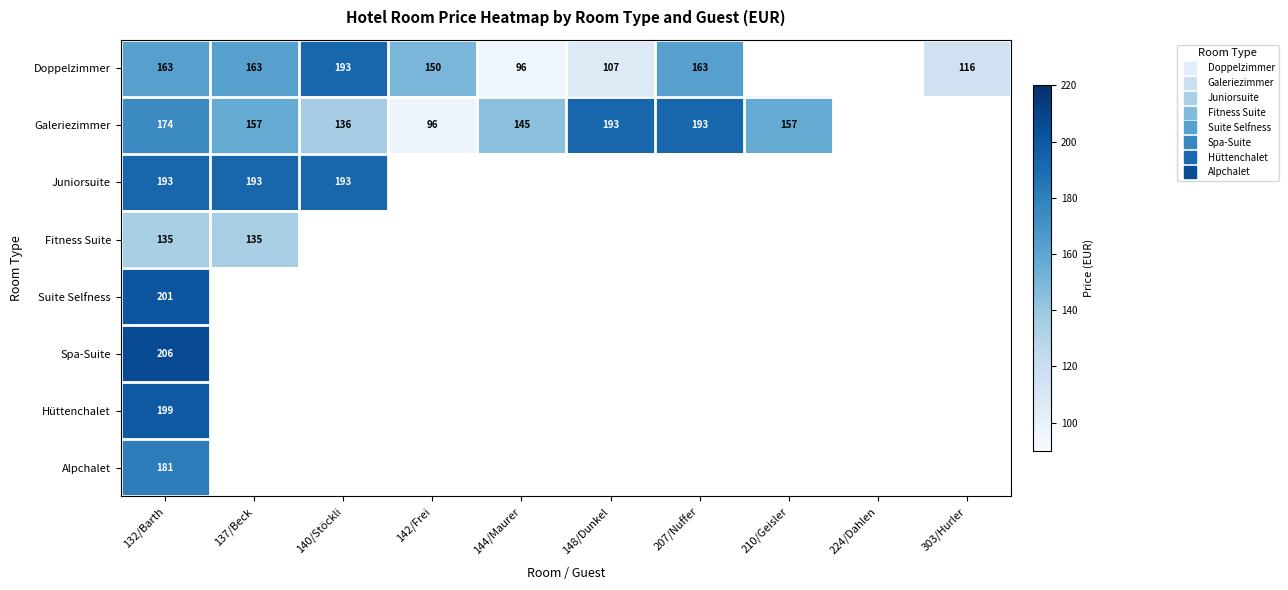

Where does the Galeriezimmer series first go above 174?

148/Dunkel